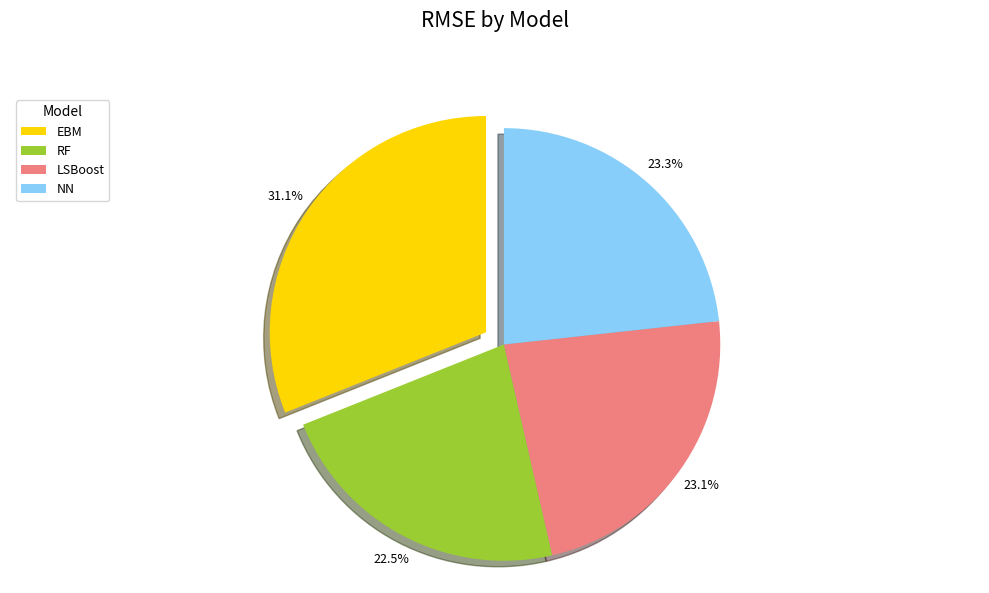

Is it true that NN is 34% of the pie?

False